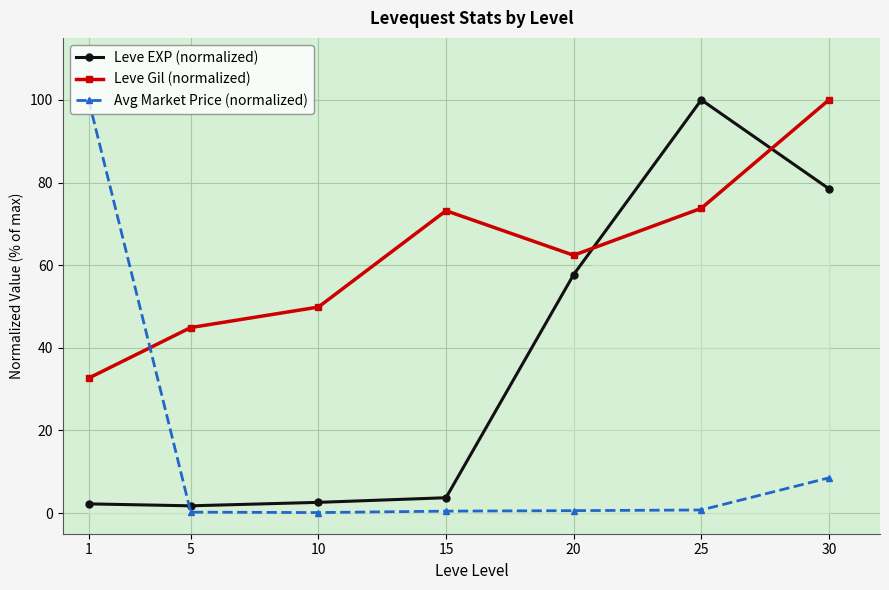

Which has a higher value, 5 or 20?

20